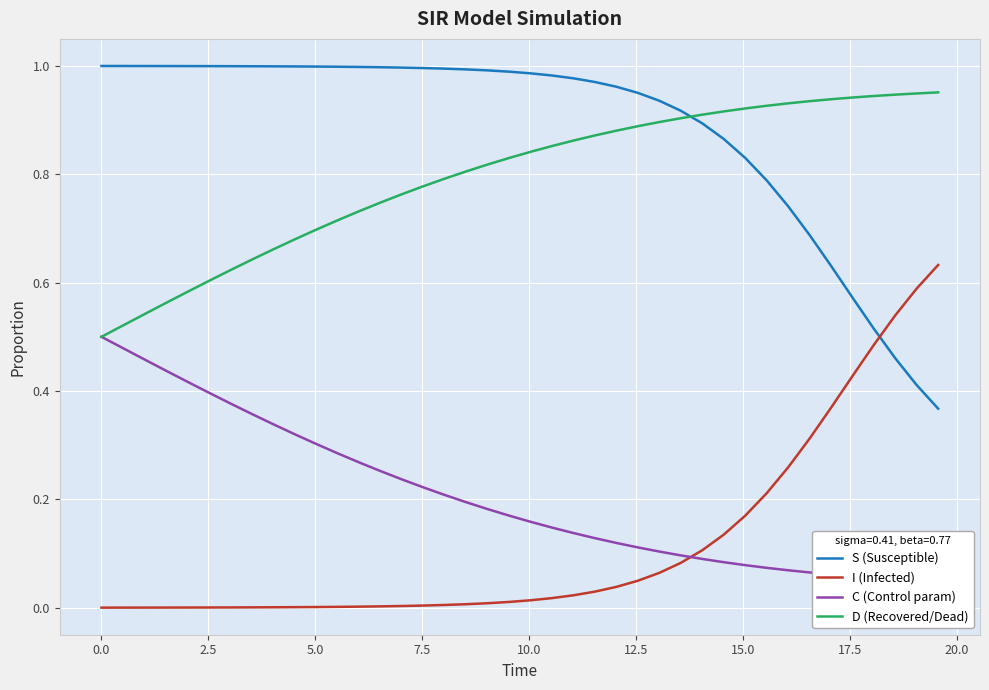

At how many categories does at least one series exceed 0?

40